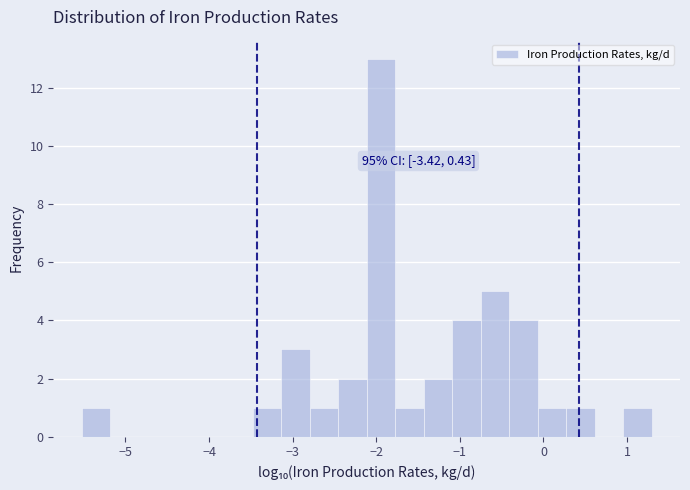

Read against the x-axis, roughly where is the centre of the tallest bar?

-1.9